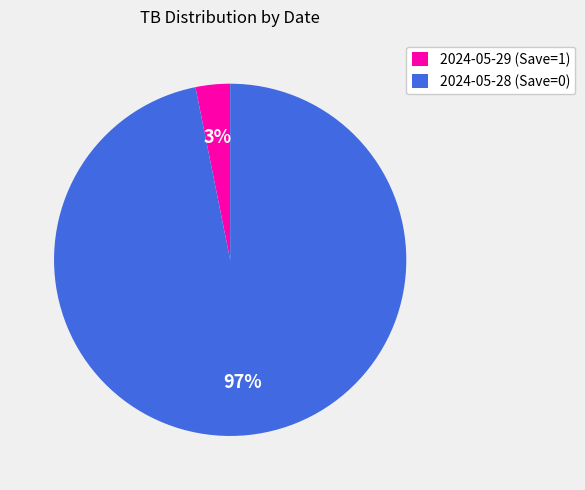

Is the sum of 2024-05-28 (Save=0) and 2024-05-29 (Save=1) greater than half?

Yes